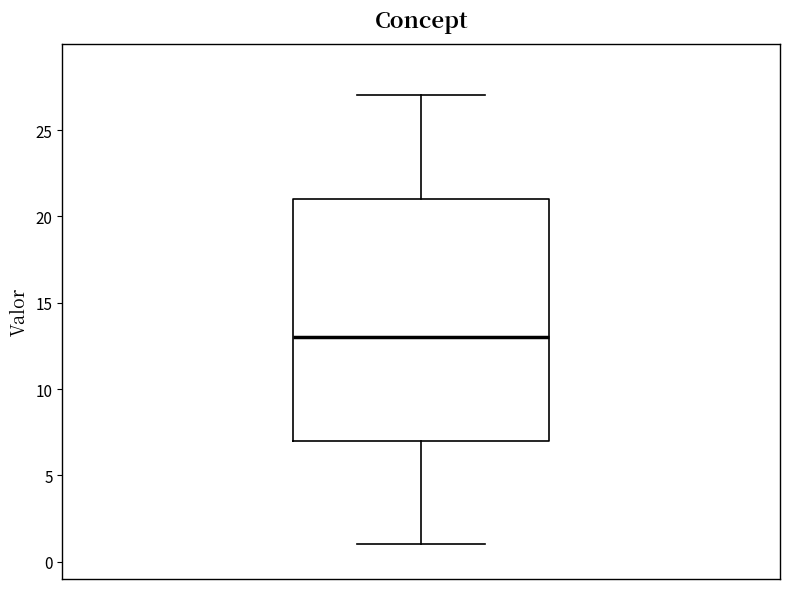

Transcribe this box plot: give where the median line is, the range the box spans, and where the two whiskers end, as read against the y-axis. The values are not printed on the chart, so give them approximately, as read against the axis.

median 13, box 7 to 21, whiskers 1 to 27